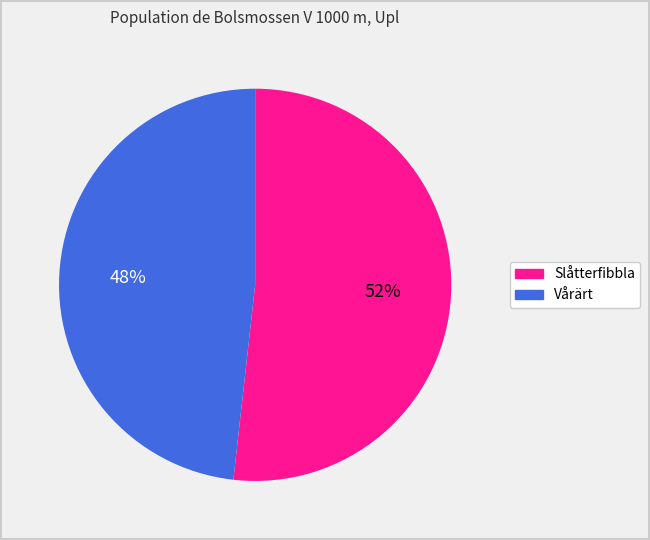

What percentage is the Vårärt slice, to the nearest percent?

48%